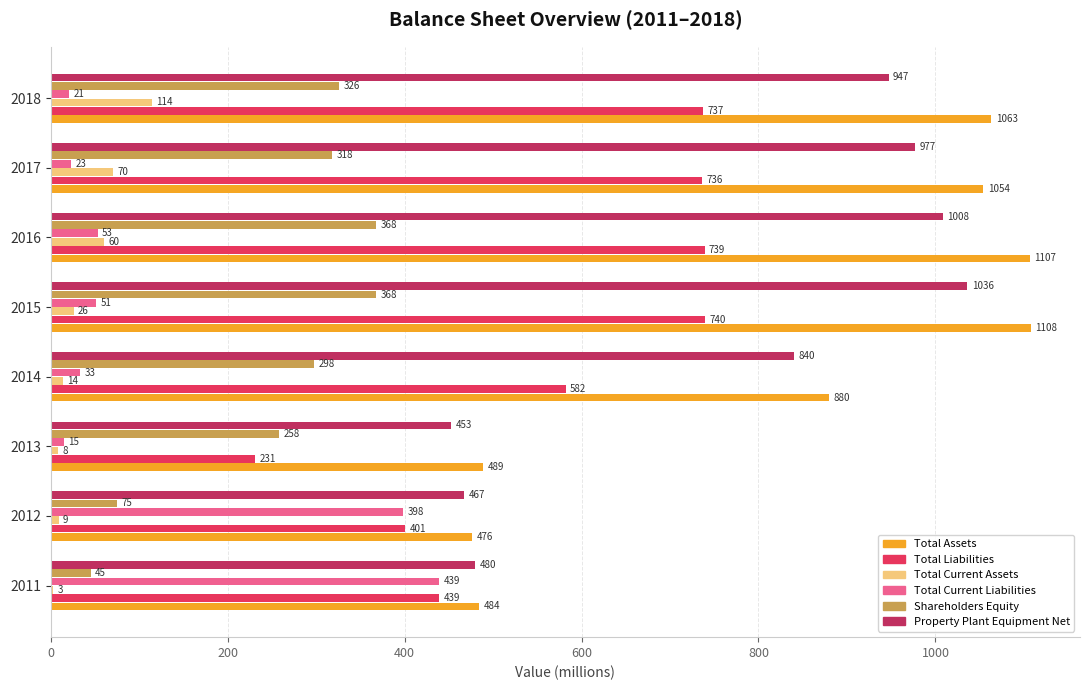

The Total Assets series shows 1758 at 2018. True or false?

False